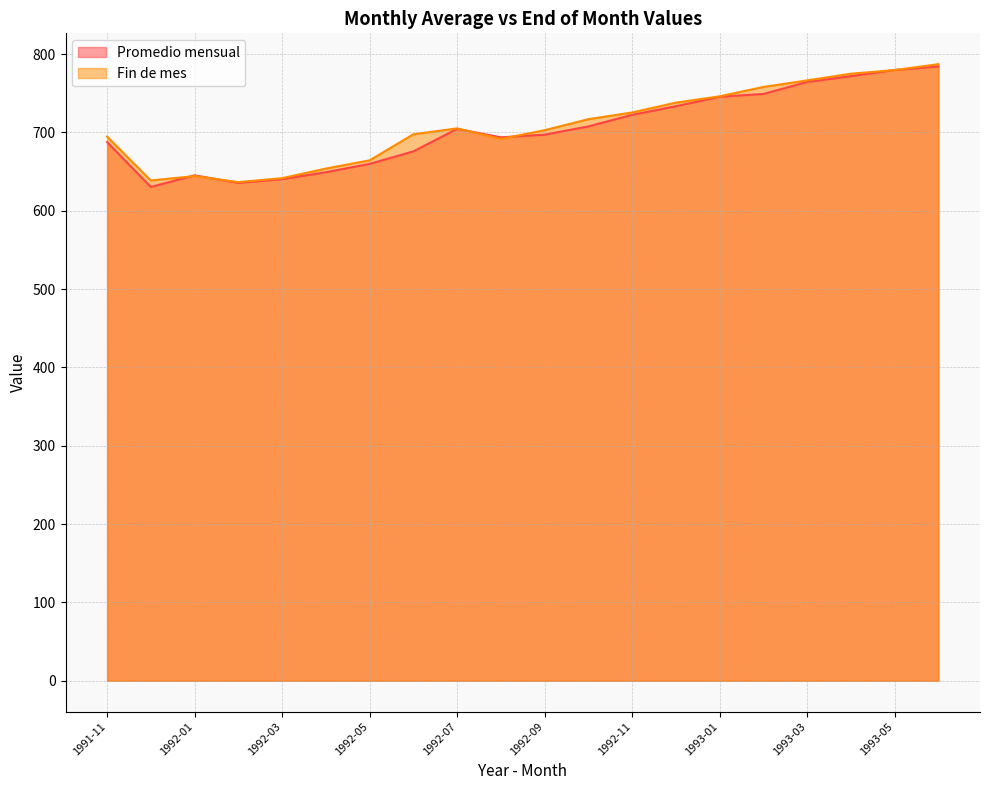

What position from the left is 1993-05?

19